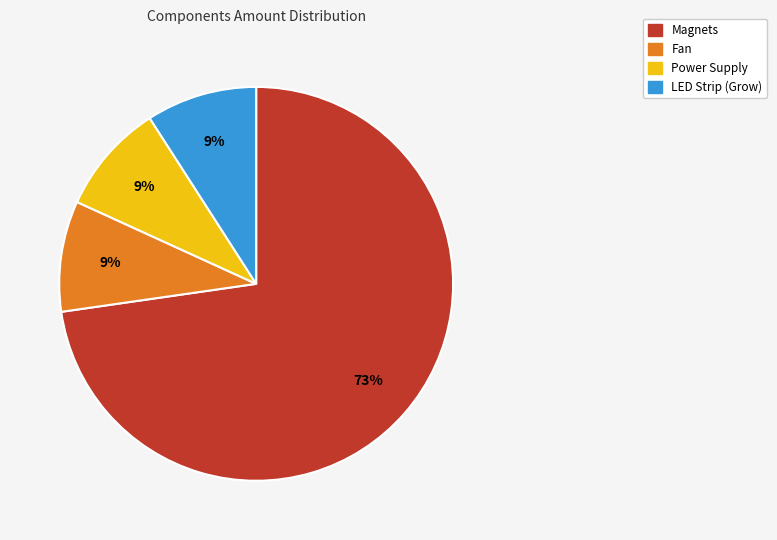

How many segments does this pie chart have?

4